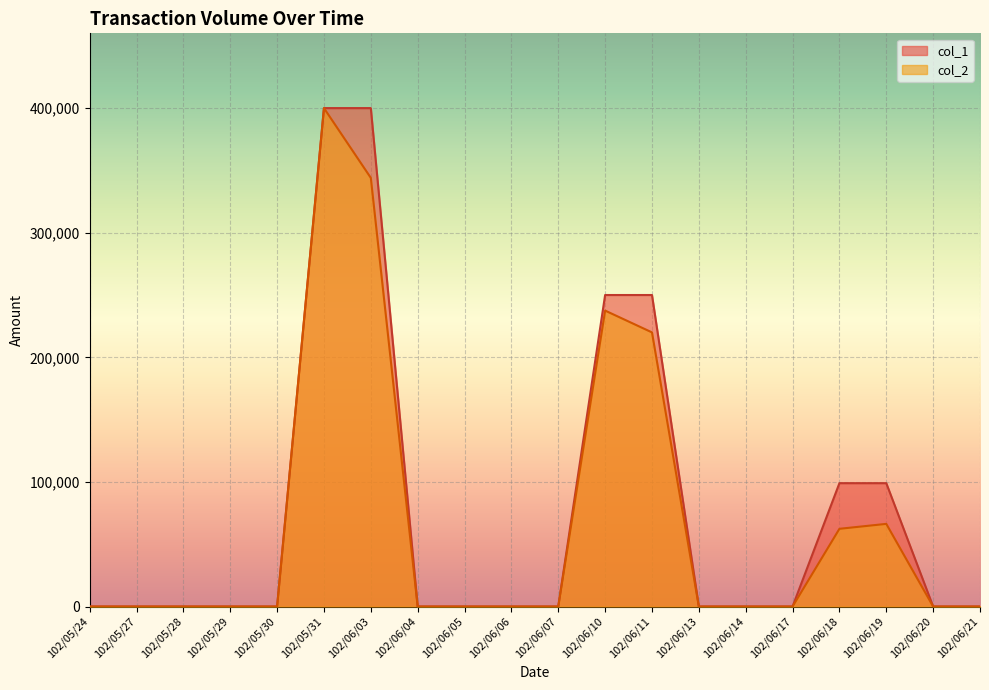

Between 102/06/10 and 102/06/05, which is larger?

102/06/10